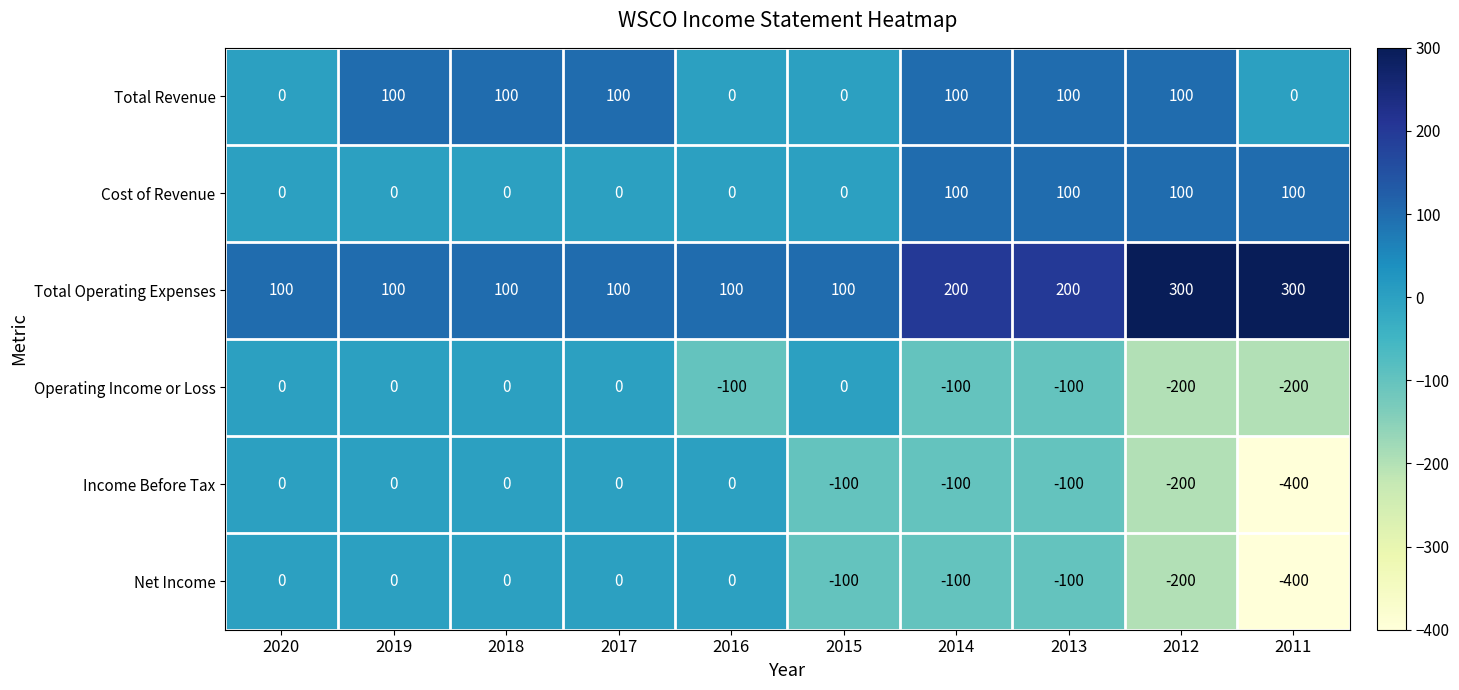

At which category does the chart reach its minimum across all series?

2011